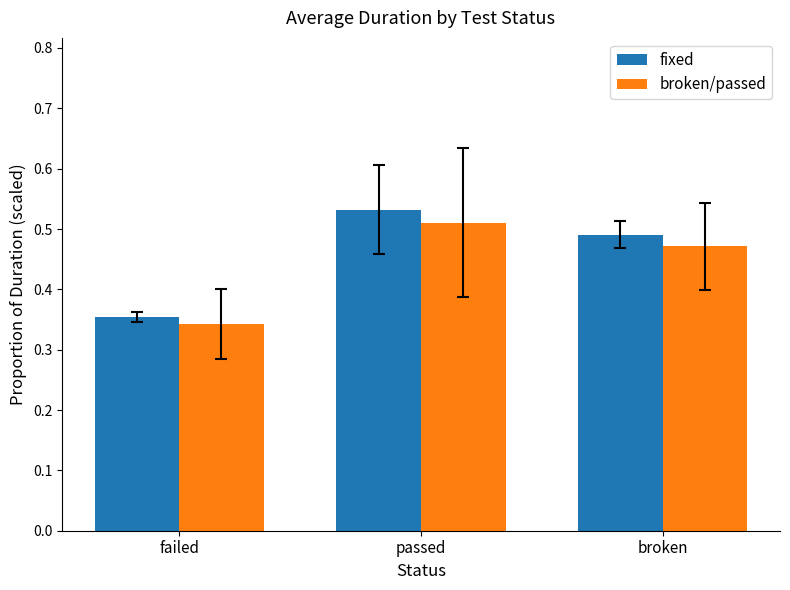

Is it true that broken/passed equals 0.1 at passed?

False